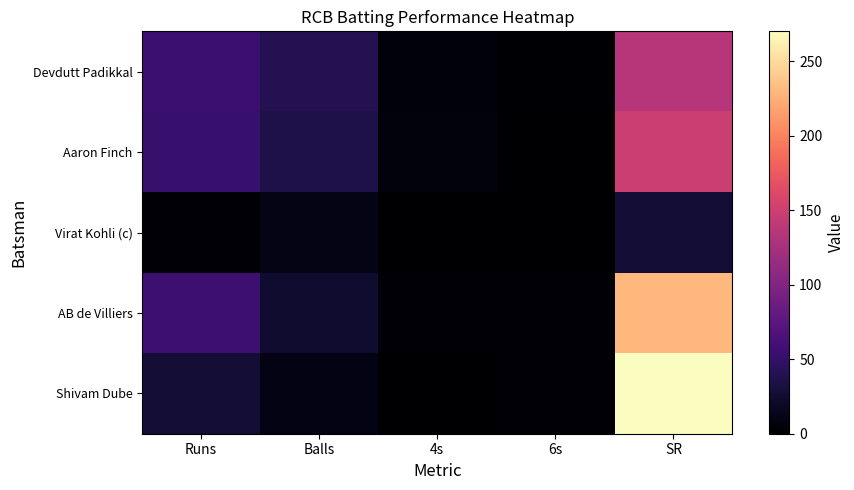

Reading left to right, list all the values displayed in this chart.

Devdutt Padikkal: Runs=54	Balls=40	4s=5	6s=2	SR=135
Aaron Finch: Runs=52	Balls=35	4s=7	6s=1	SR=148
Virat Kohli (c): Runs=3	Balls=11	4s=0	6s=0	SR=27
AB de Villiers: Runs=55	Balls=24	4s=4	6s=4	SR=229
Shivam Dube: Runs=27	Balls=10	4s=1	6s=3	SR=270